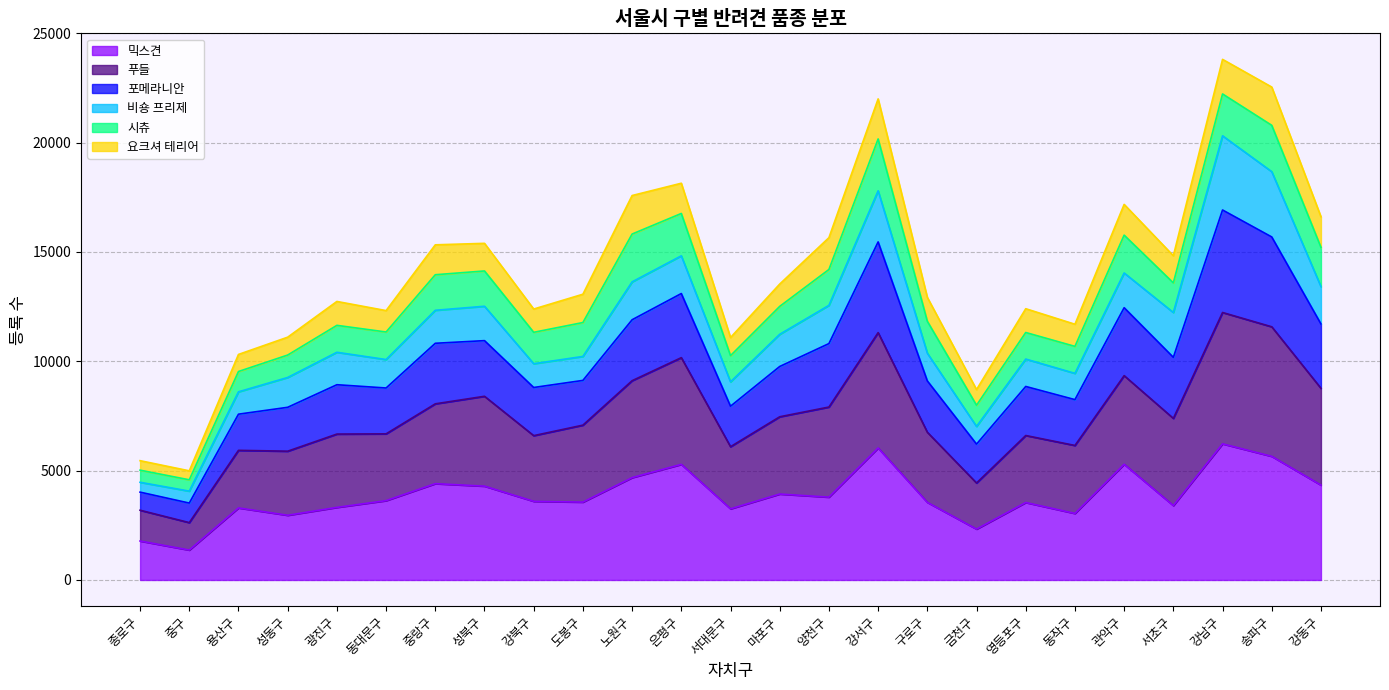

What is the total value across all series at 금천구?

8707